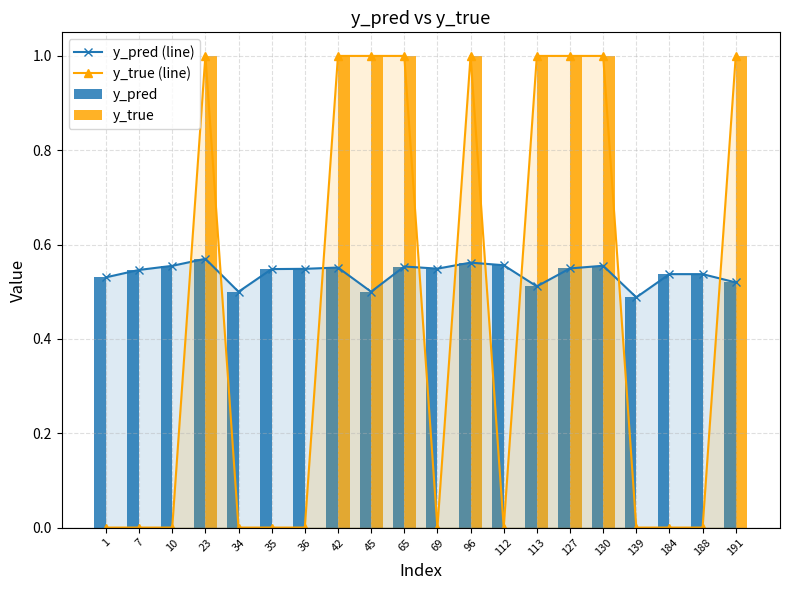

Is the value of y_pred at 35 greater than the value of y_true (line) at 36?

Yes